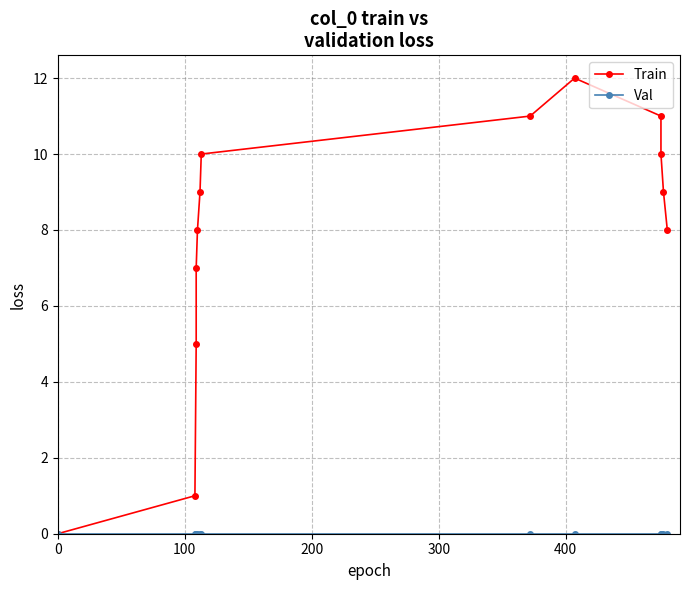

How many data points does each series have?

13